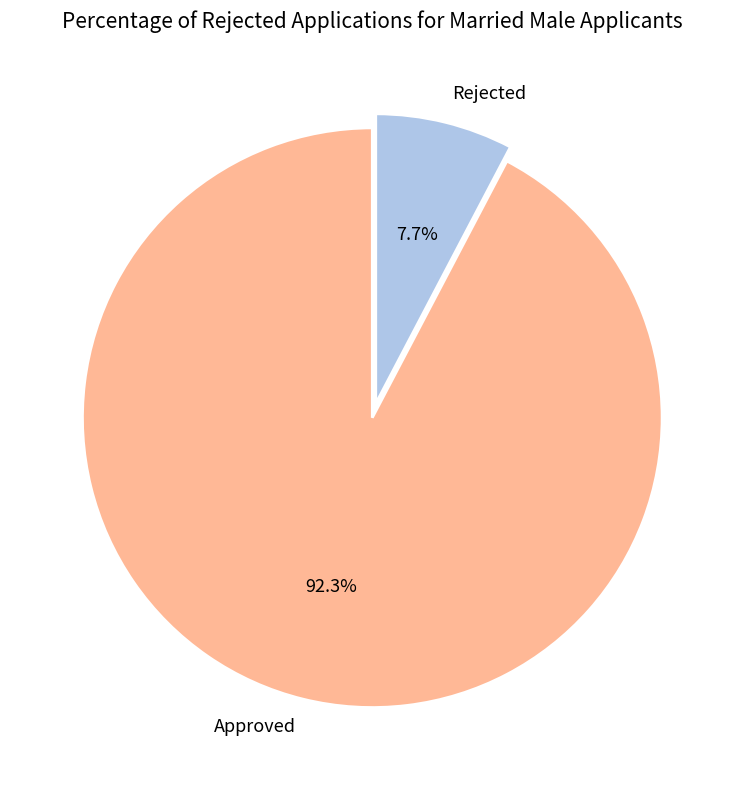

How many segments does this pie chart have?

2